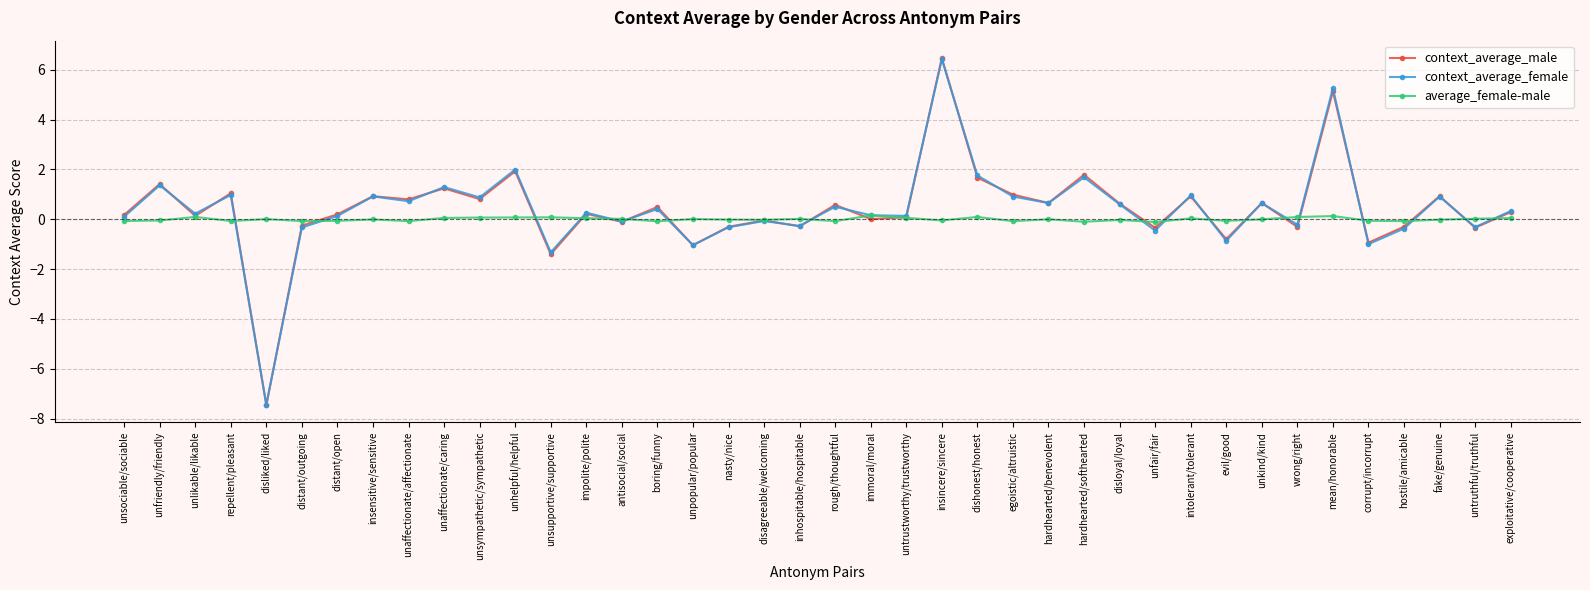

What is the greatest value displayed?

6.5